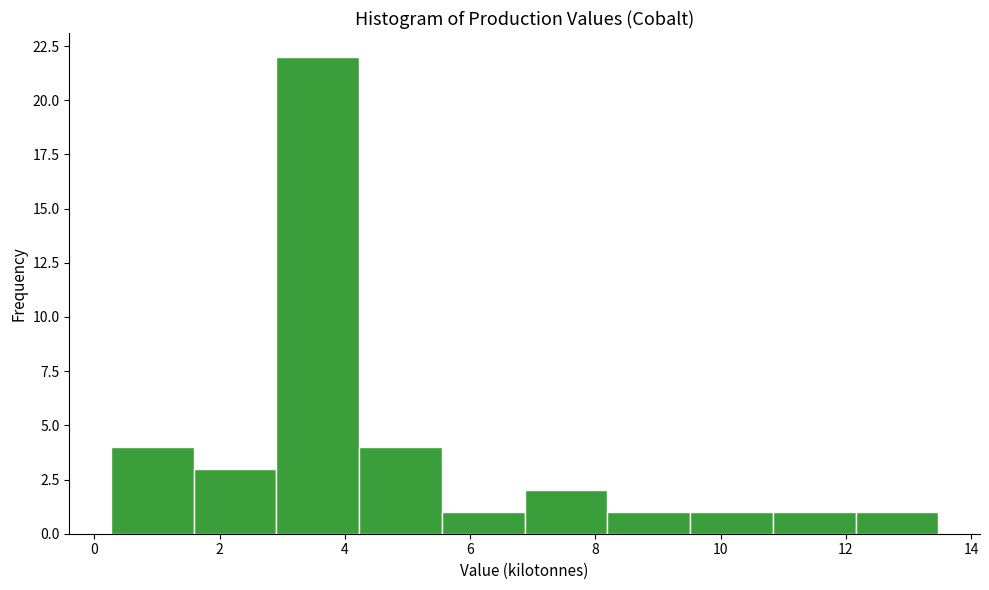

Reading left to right, list every bar in this chart as the range it spans on the x-axis followed by its height. Neither the bar edges nor the heights are printed on the chart, so give them approximately, as read against the axes.

0.2 to 1.6: 4
1.6 to 3.0: 3
3.0 to 4.2: 22
4.2 to 5.6: 4
5.6 to 6.8: 1
6.8 to 8.2: 2
8.2 to 9.6: 1
9.6 to 10.8: 1
10.8 to 12.2: 1
12.2 to 13.4: 1